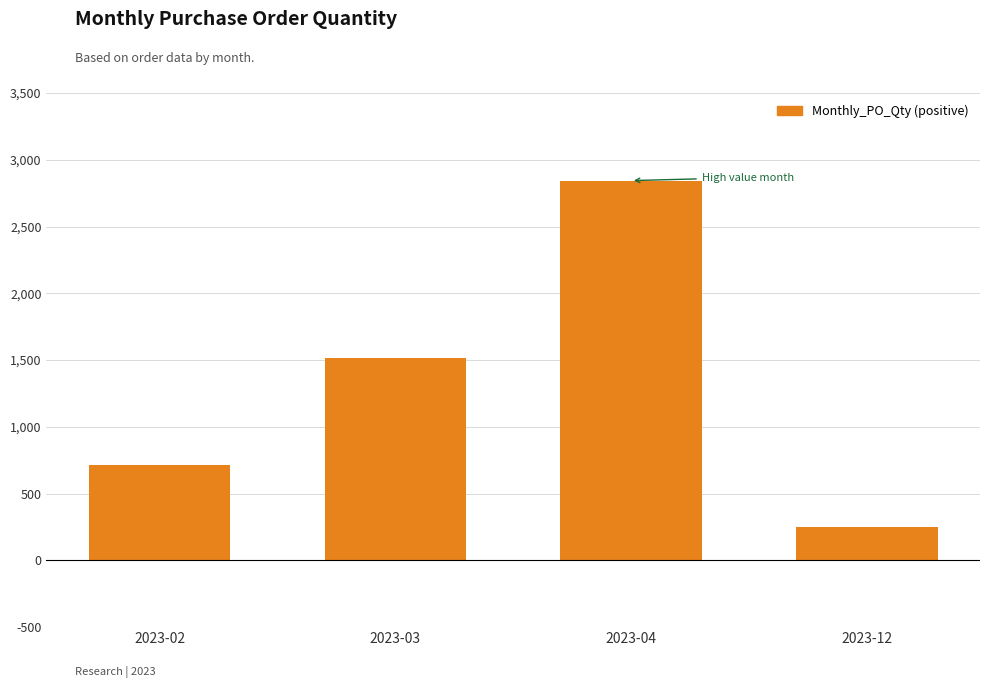

At which category does the chart reach its peak across all series?

2023-04